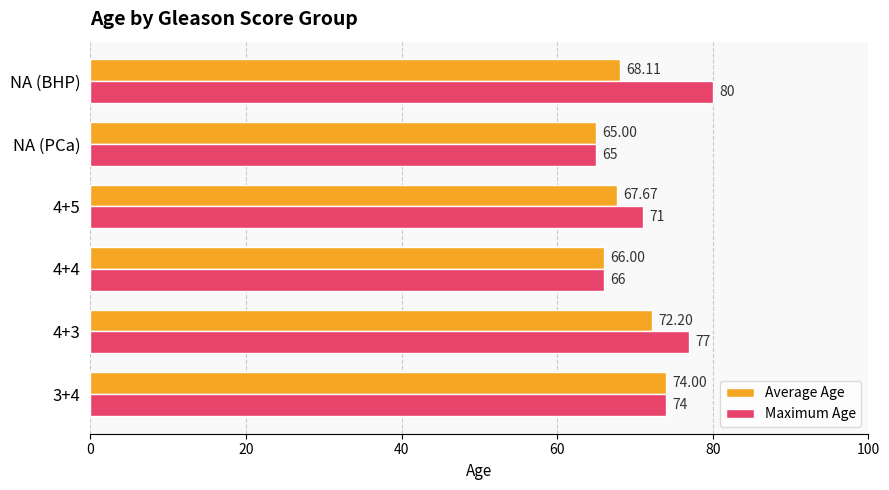

Which series has the largest total across all categories?

Maximum Age